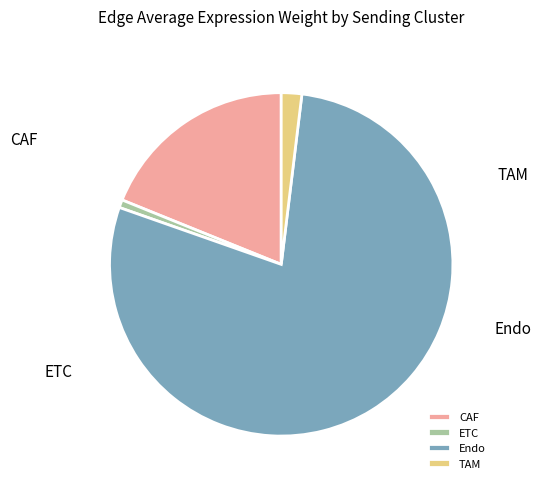

Which category has the smallest portion of the pie?

ETC